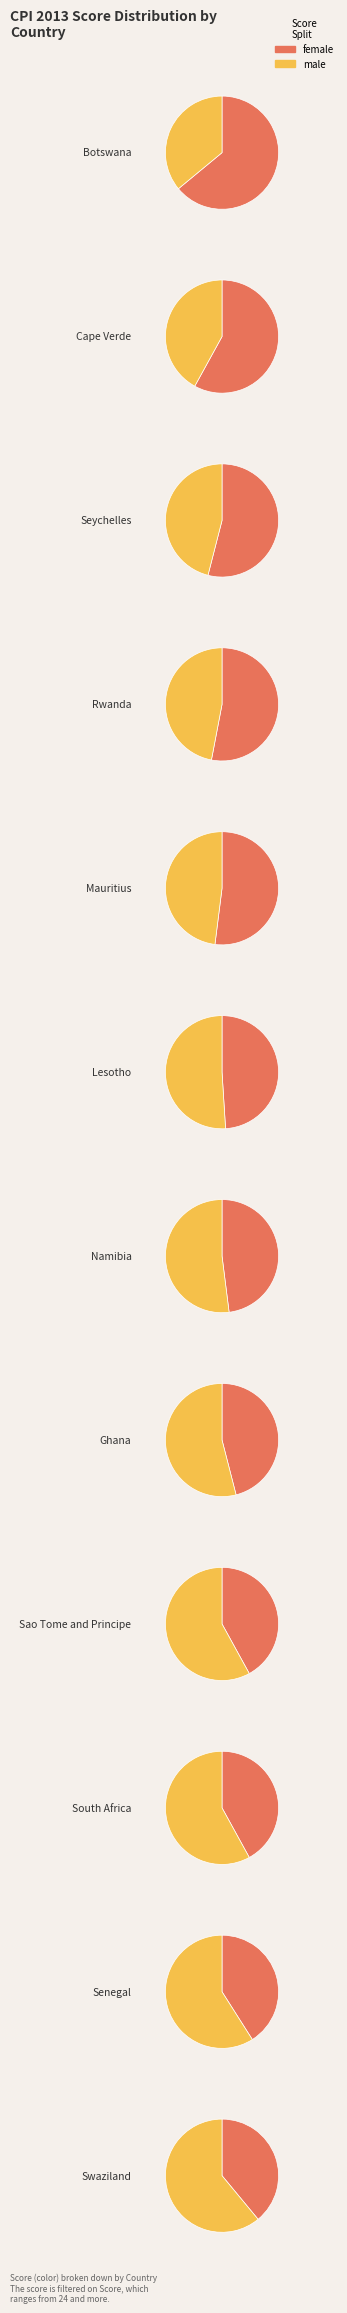

Is 11 the majority of the pie?

No